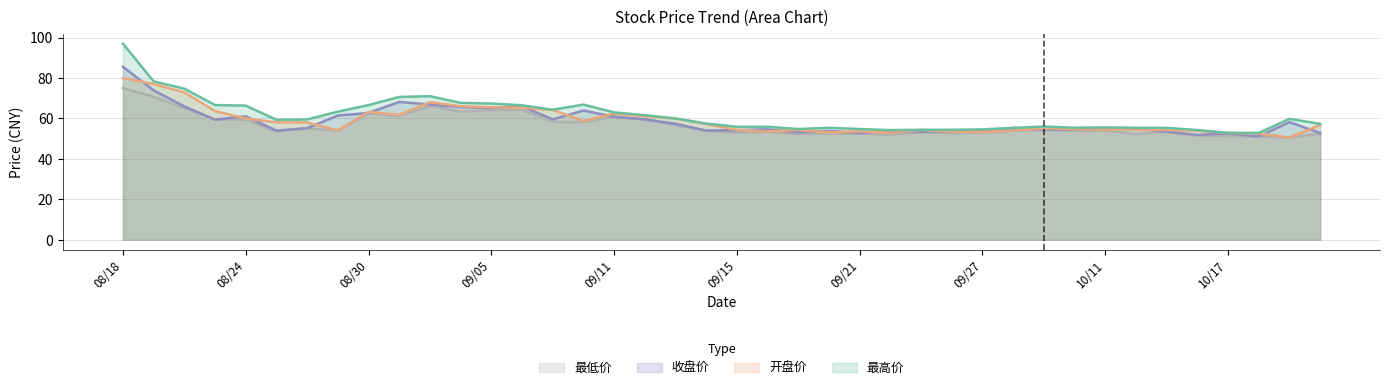

How many lines are shown in the chart?

4